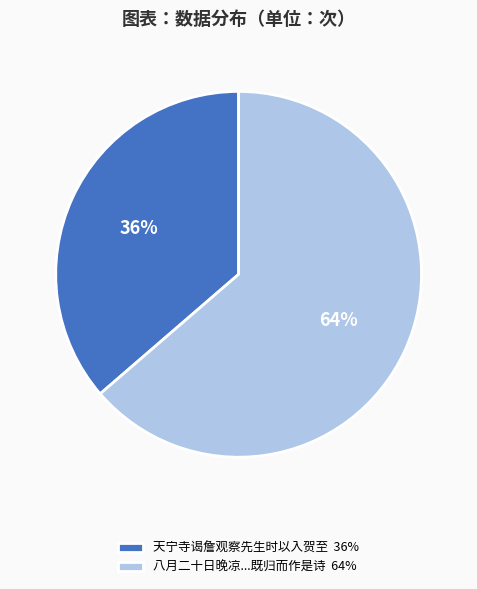

Which slice is the smallest?

天宁寺谒詹观察先生时以入贺至 36%